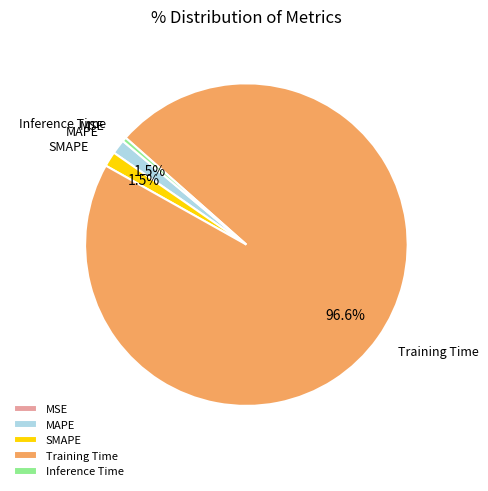

Which category has the biggest portion of the pie?

Training Time